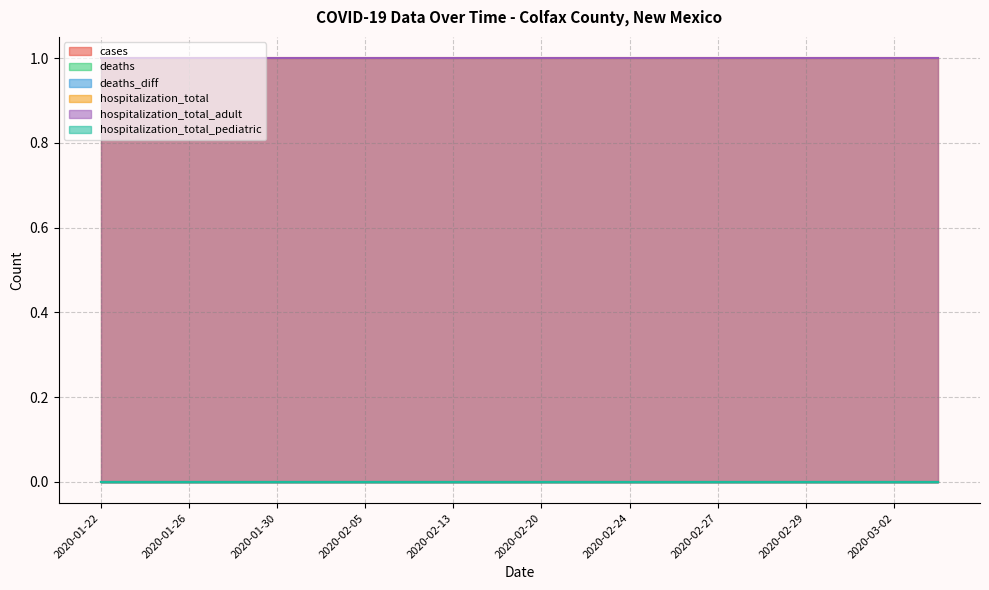

Does the chart have visible grid lines?

Yes